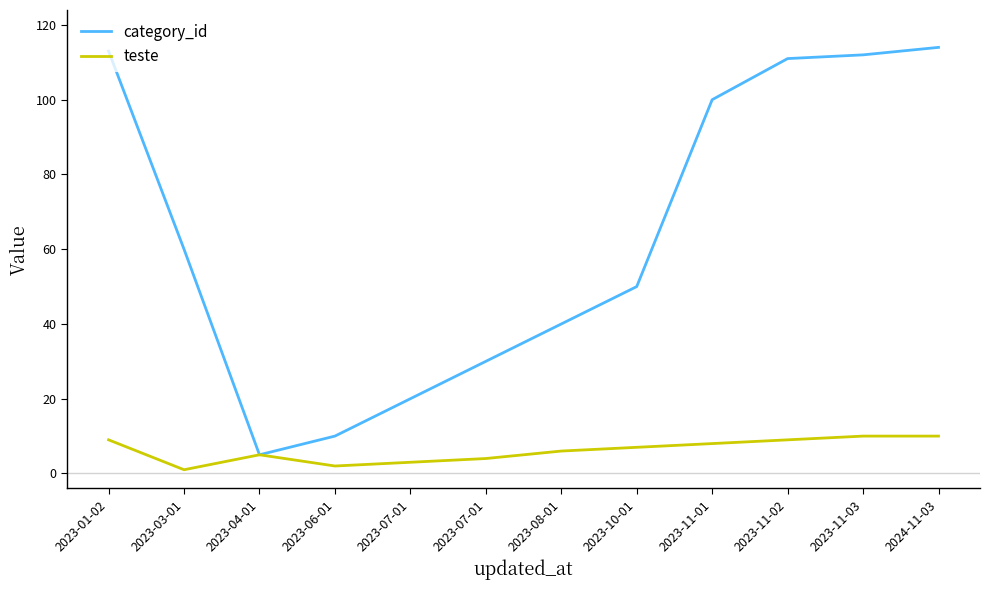

What is the spread (max minus min) of values at 2023-06-01?

8